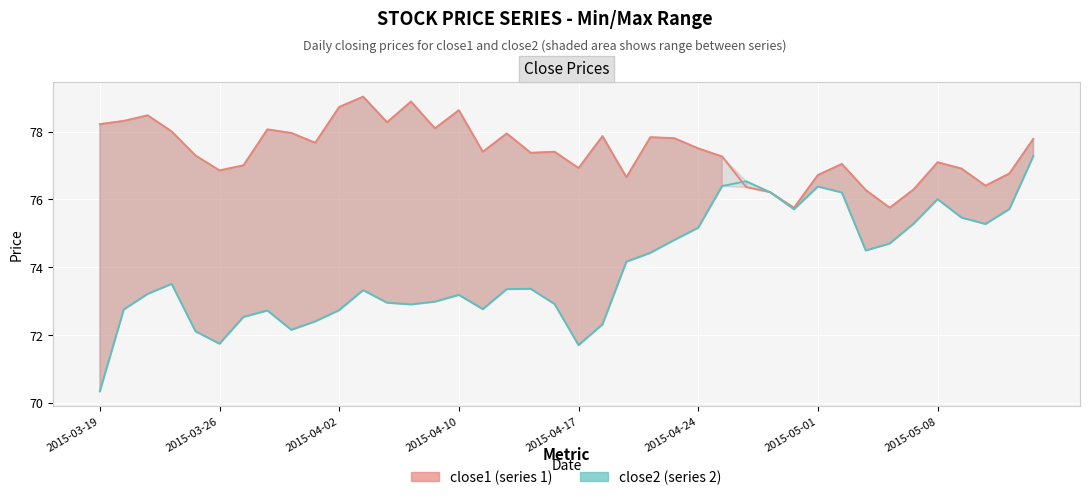

At which label does close2 reach its minimum?

2015-03-19